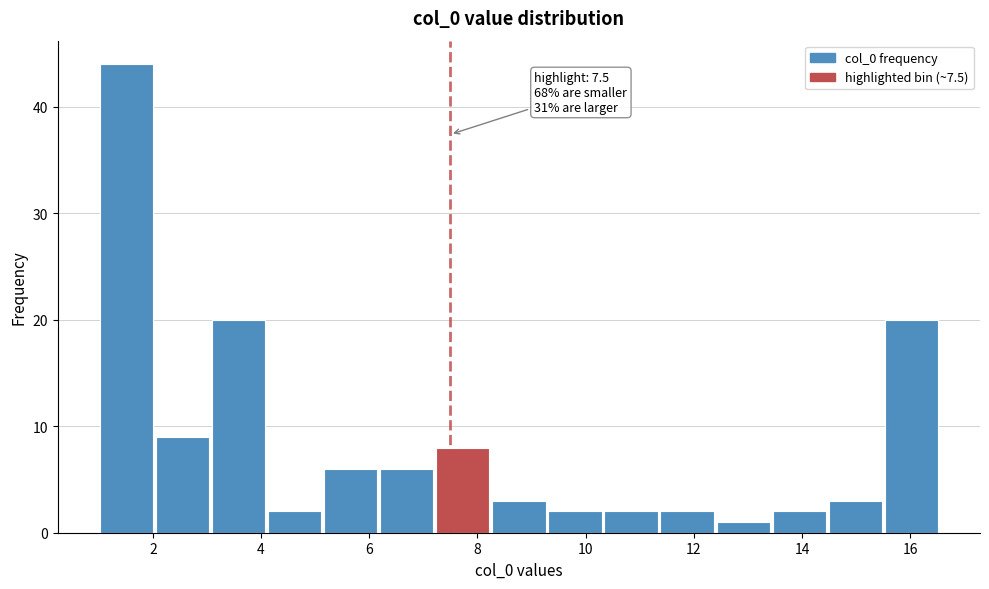

Over which range of the x-axis is the bar tallest?

1.0 to 2.0